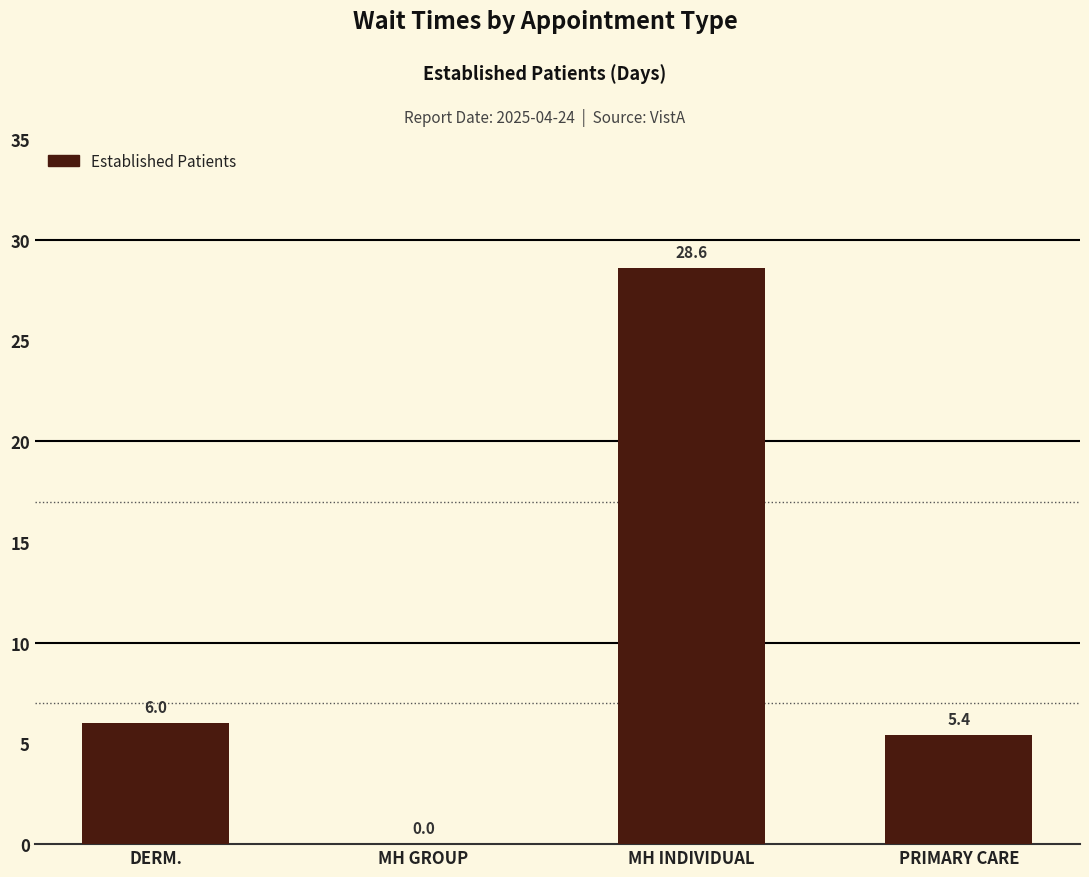

What is the change in value from MH INDIVIDUAL to PRIMARY CARE?

-23.2